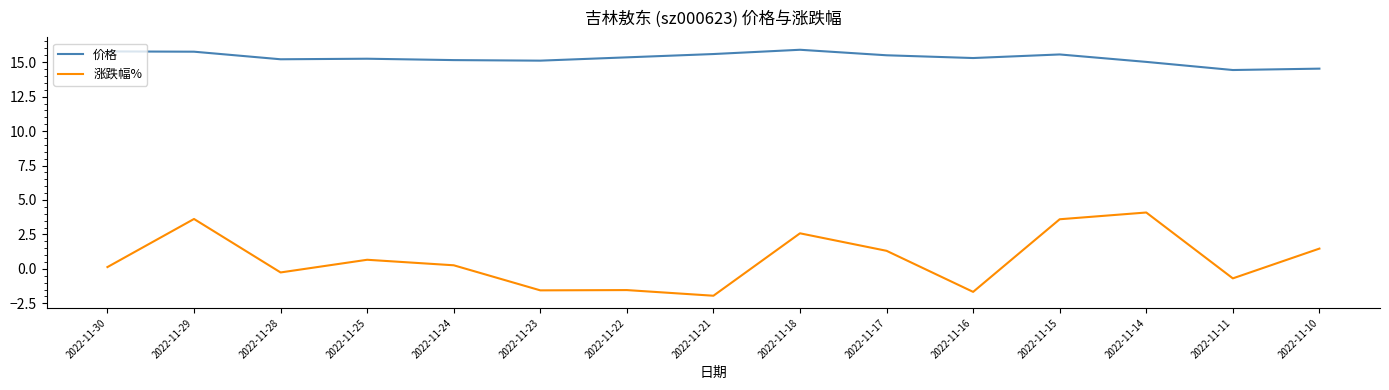

What is the difference between the maximum and minimum values in the 涨跌幅% series?

6.0